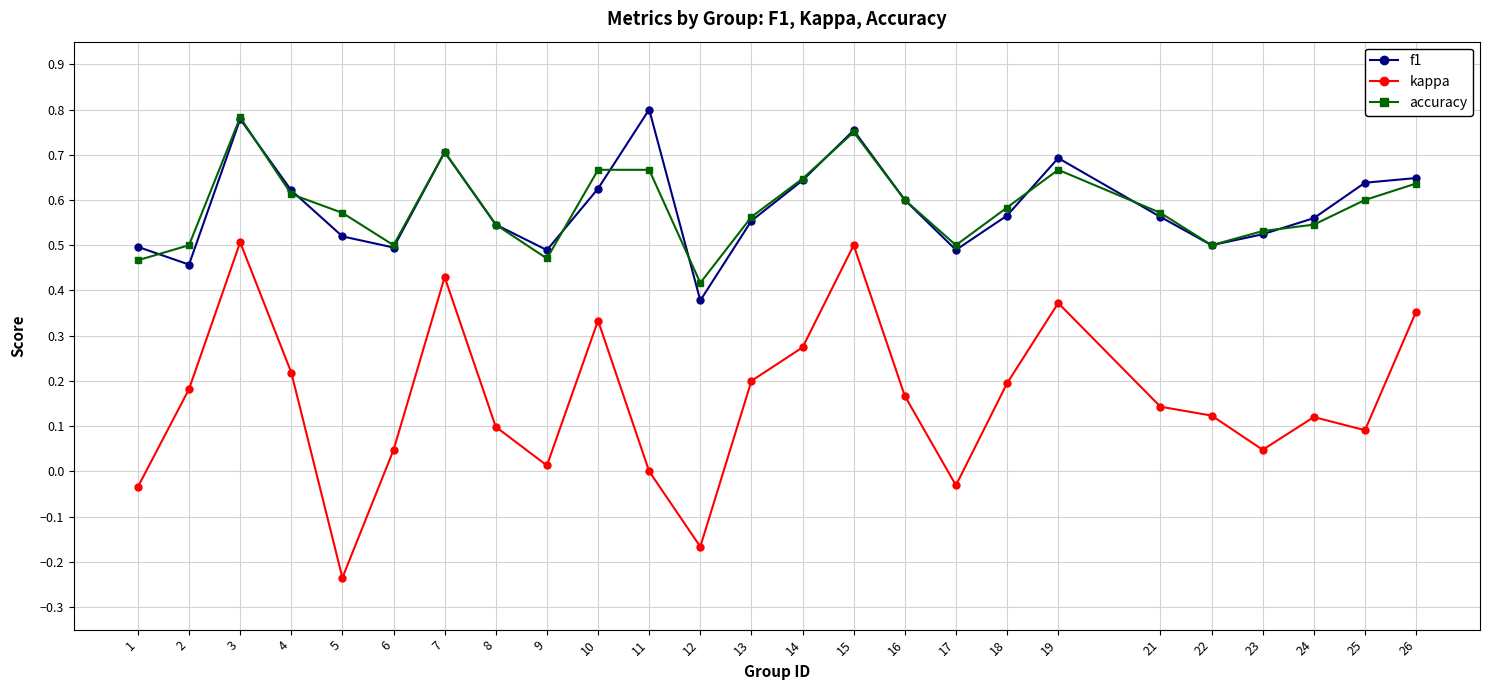

How many lines are shown in the chart?

3